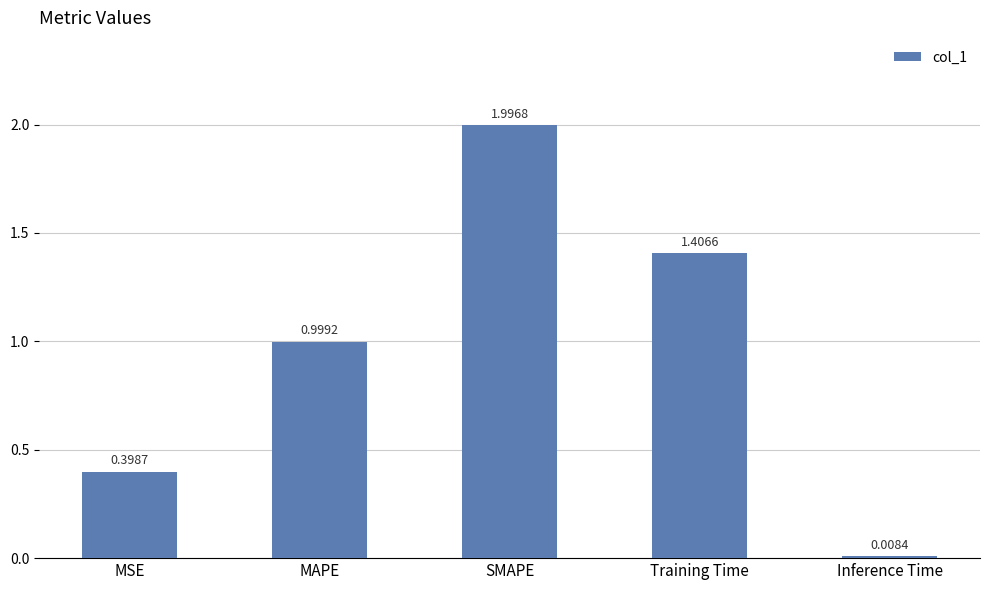

What is the label of the 3rd bar from the right?

SMAPE